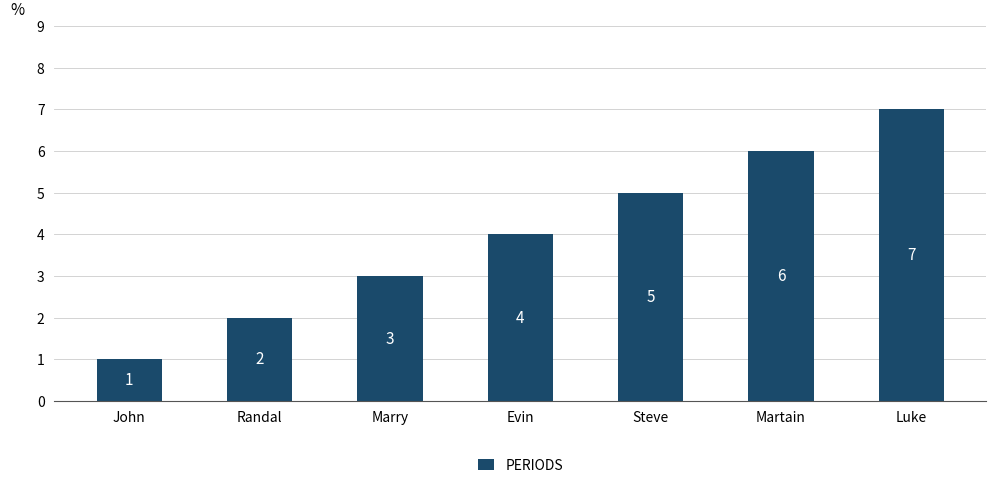

What is the difference between the maximum and minimum values?

6